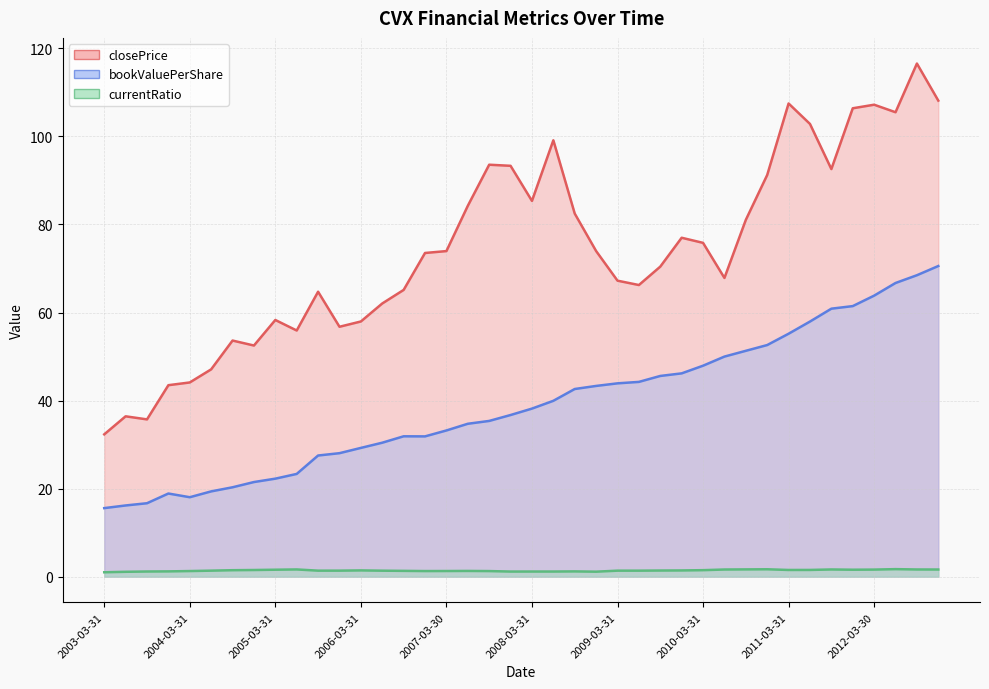

Reading left to right, list all the values displayed in this chart.

closePrice: 32.3	36.4	35.7	43.5	44.1	47.1	53.6	52.5	58.3	55.9	64.7	56.8	58.0	62.1	65.1	73.5	74.0	84.2	93.6	93.3	85.4	99.1	82.5	74.0	67.2	66.2	70.4	77.0	75.8	67.9	81.0	91.2	107.5	102.8	92.6	106.4	107.2	105.5	116.6	108.1
bookValuePerShare: 15.6	16.2	16.7	18.9	18.1	19.4	20.3	21.5	22.3	23.3	27.5	28.1	29.3	30.4	31.9	31.9	33.2	34.7	35.4	36.7	38.2	40.0	42.6	43.3	43.9	44.2	45.6	46.2	47.9	50.0	51.3	52.6	55.2	58.0	60.9	61.5	63.8	66.7	68.5	70.6
currentRatio: 1.0	1.1	1.2	1.2	1.3	1.4	1.5	1.5	1.6	1.6	1.4	1.4	1.4	1.4	1.3	1.3	1.3	1.3	1.3	1.2	1.2	1.2	1.2	1.1	1.4	1.4	1.4	1.4	1.5	1.6	1.7	1.7	1.5	1.5	1.6	1.6	1.6	1.7	1.6	1.6